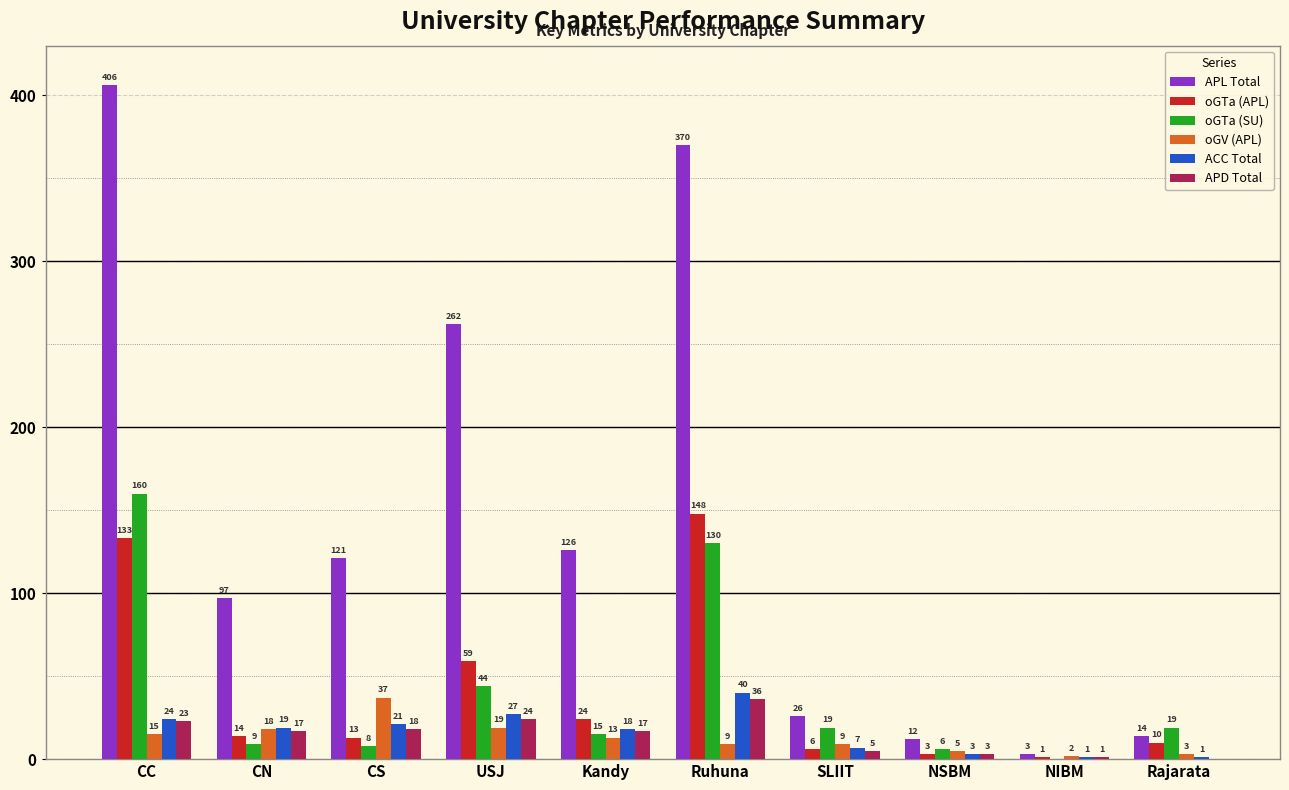

What is the highest value of the oGTa (SU) series?

160